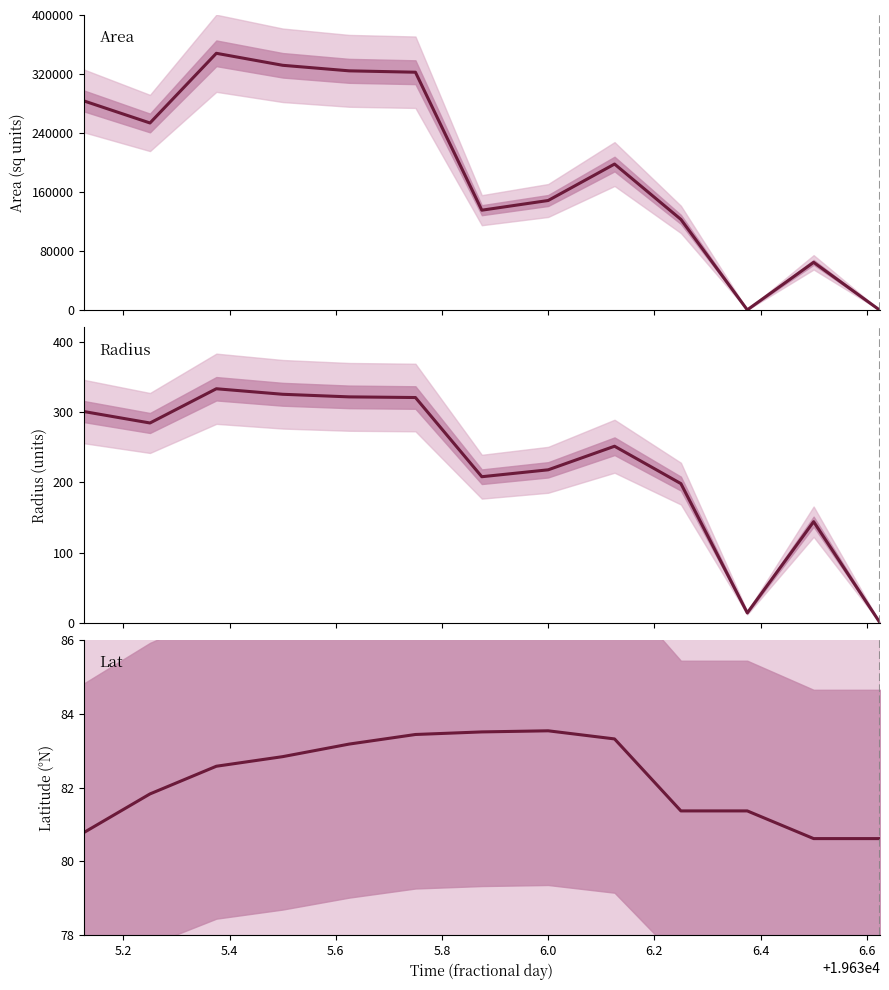

What is the sum of all area values?

2535625.0